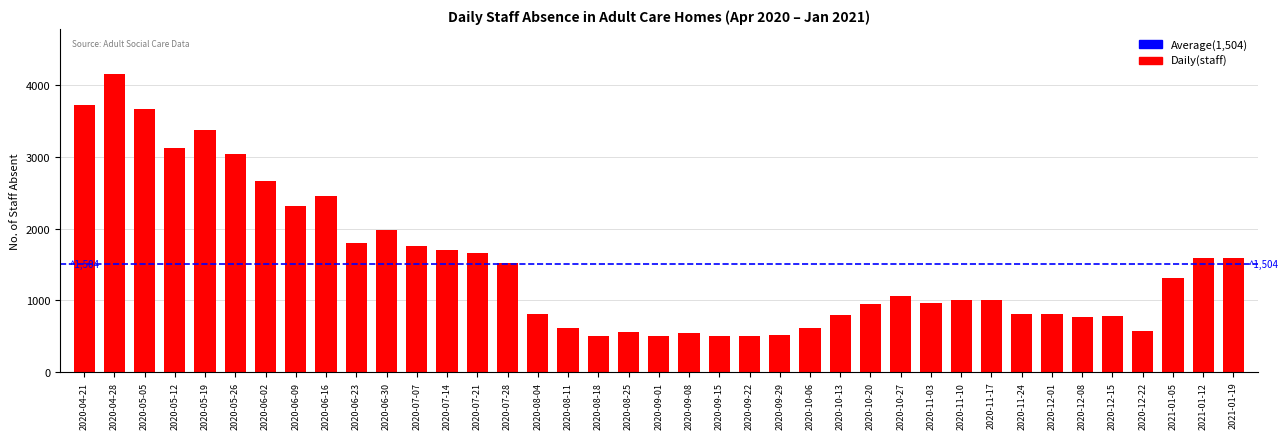

What is the change in value from 2020-04-21 to 2020-11-03?

-2775